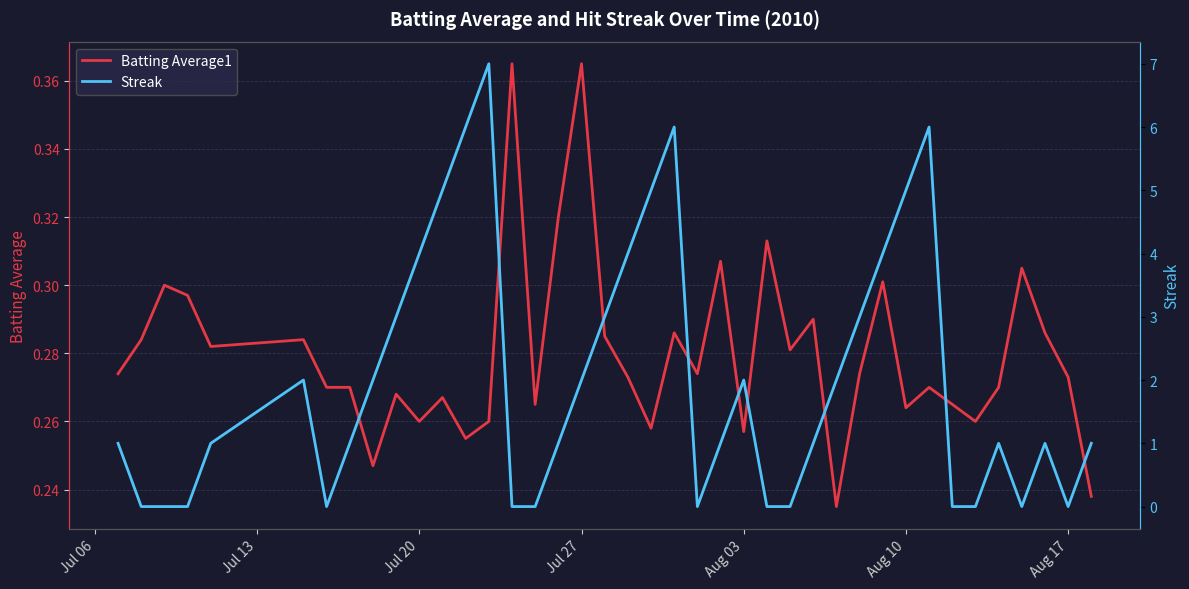

Is it true that Batting Average1 equals 0.5 at Aug 17?

False